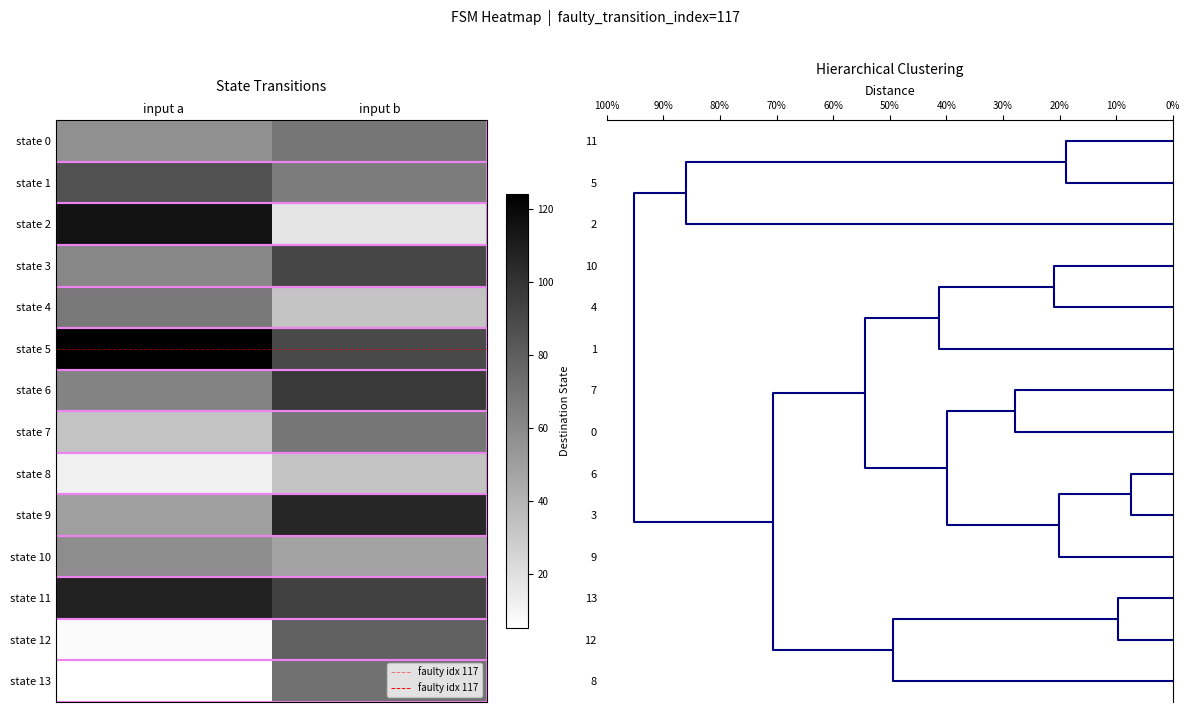

Which series has the widest spread of values?

state 2